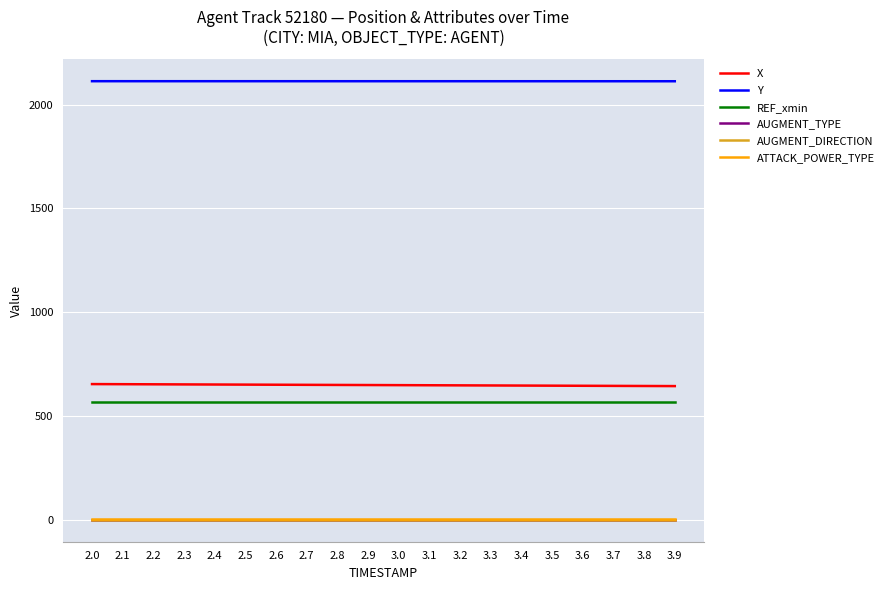

Rank the series by their maximum value, from lowest to highest.

AUGMENT_TYPE, AUGMENT_DIRECTION, ATTACK_POWER_TYPE, REF_xmin, X, Y